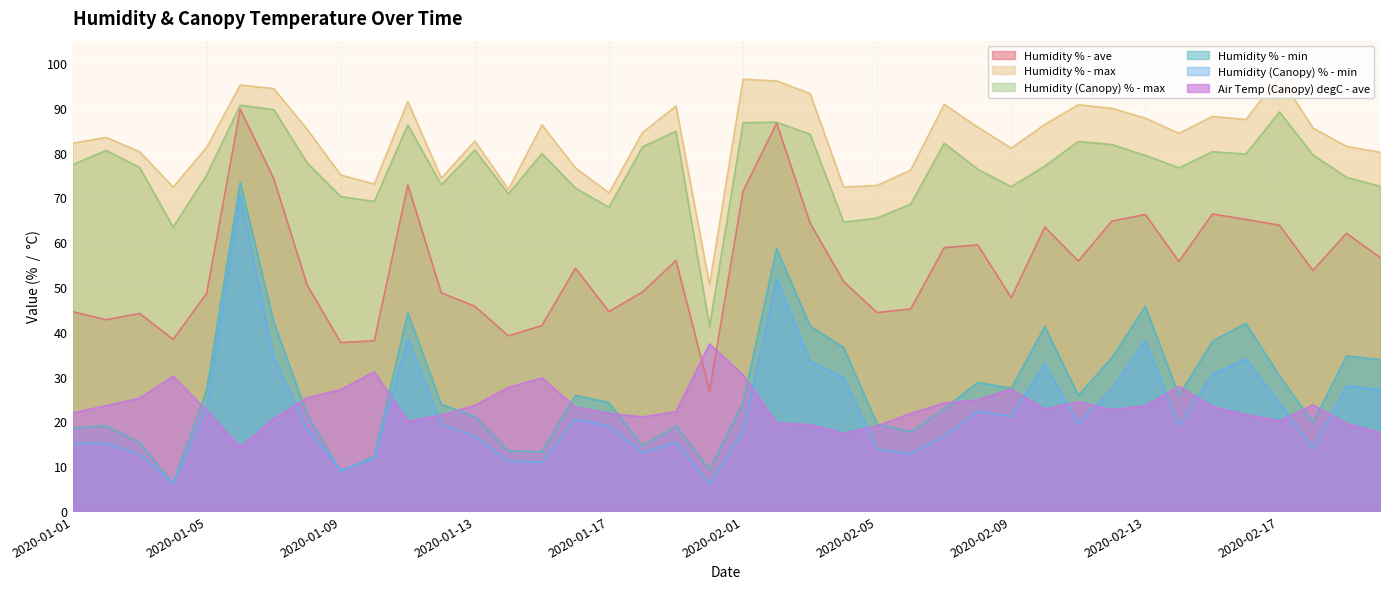

Which series changed the most between 2020-01-03 and 2020-02-09?

Humidity % - min